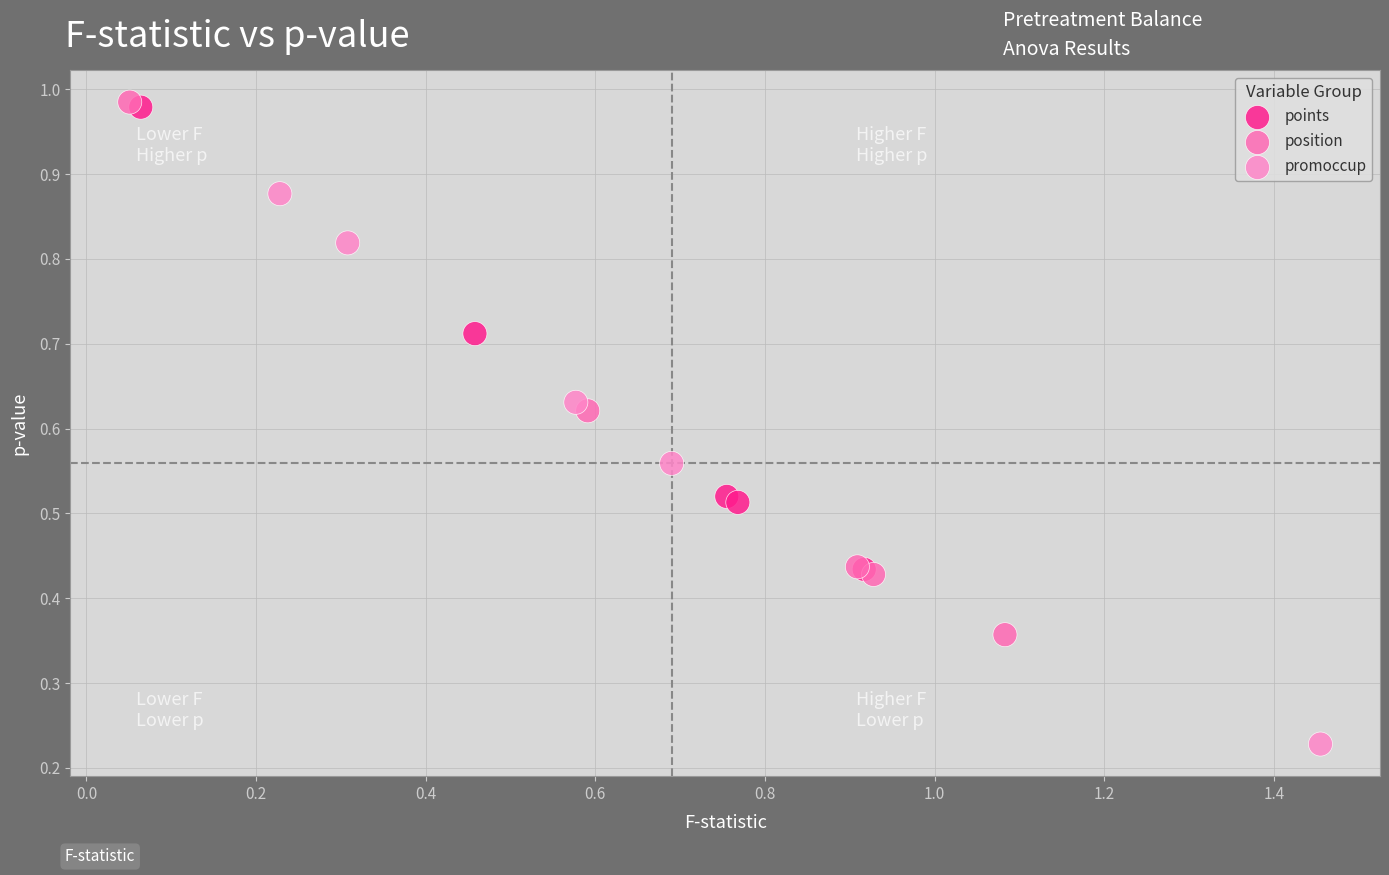

Which series has the widest spread of Y values?

promoccup